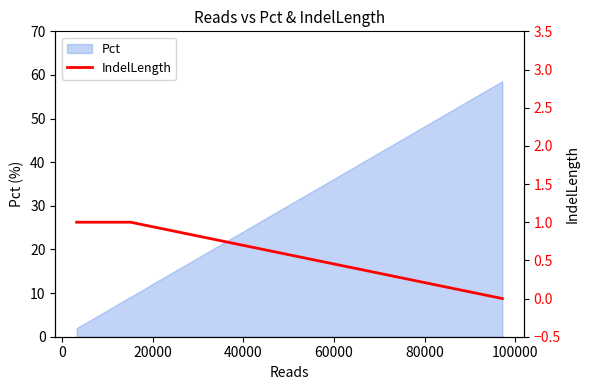

Reading left to right, extract all data points from this chart.

1	1	0